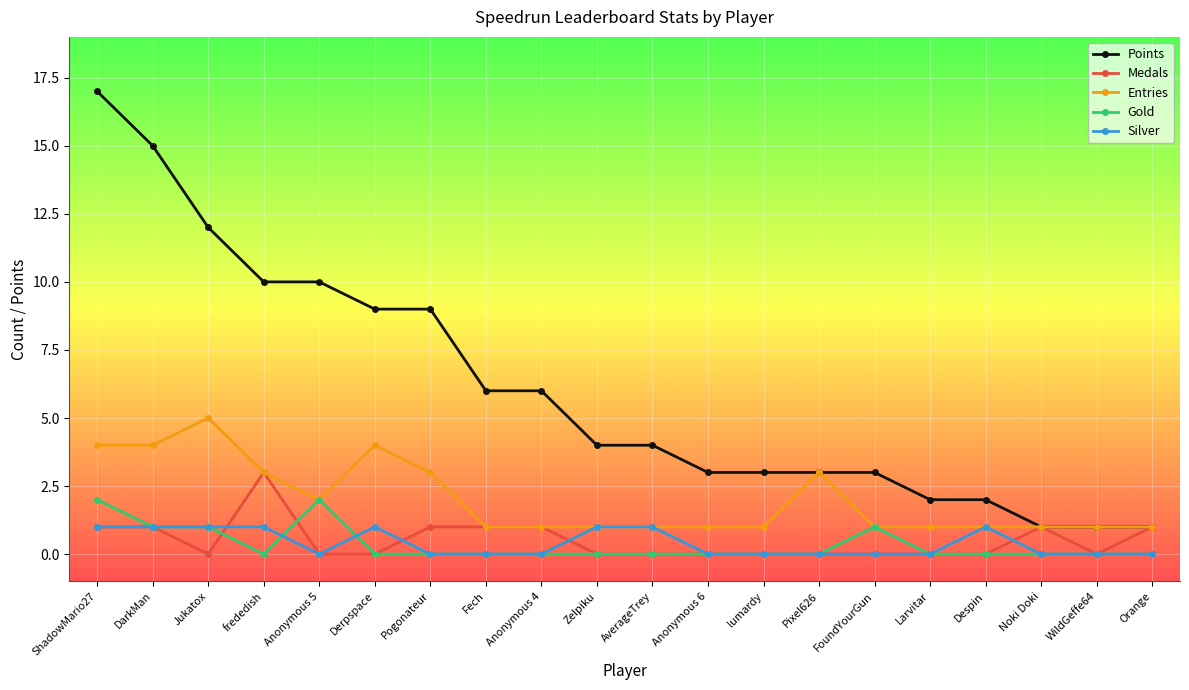

Which series has the largest total across all categories?

Points